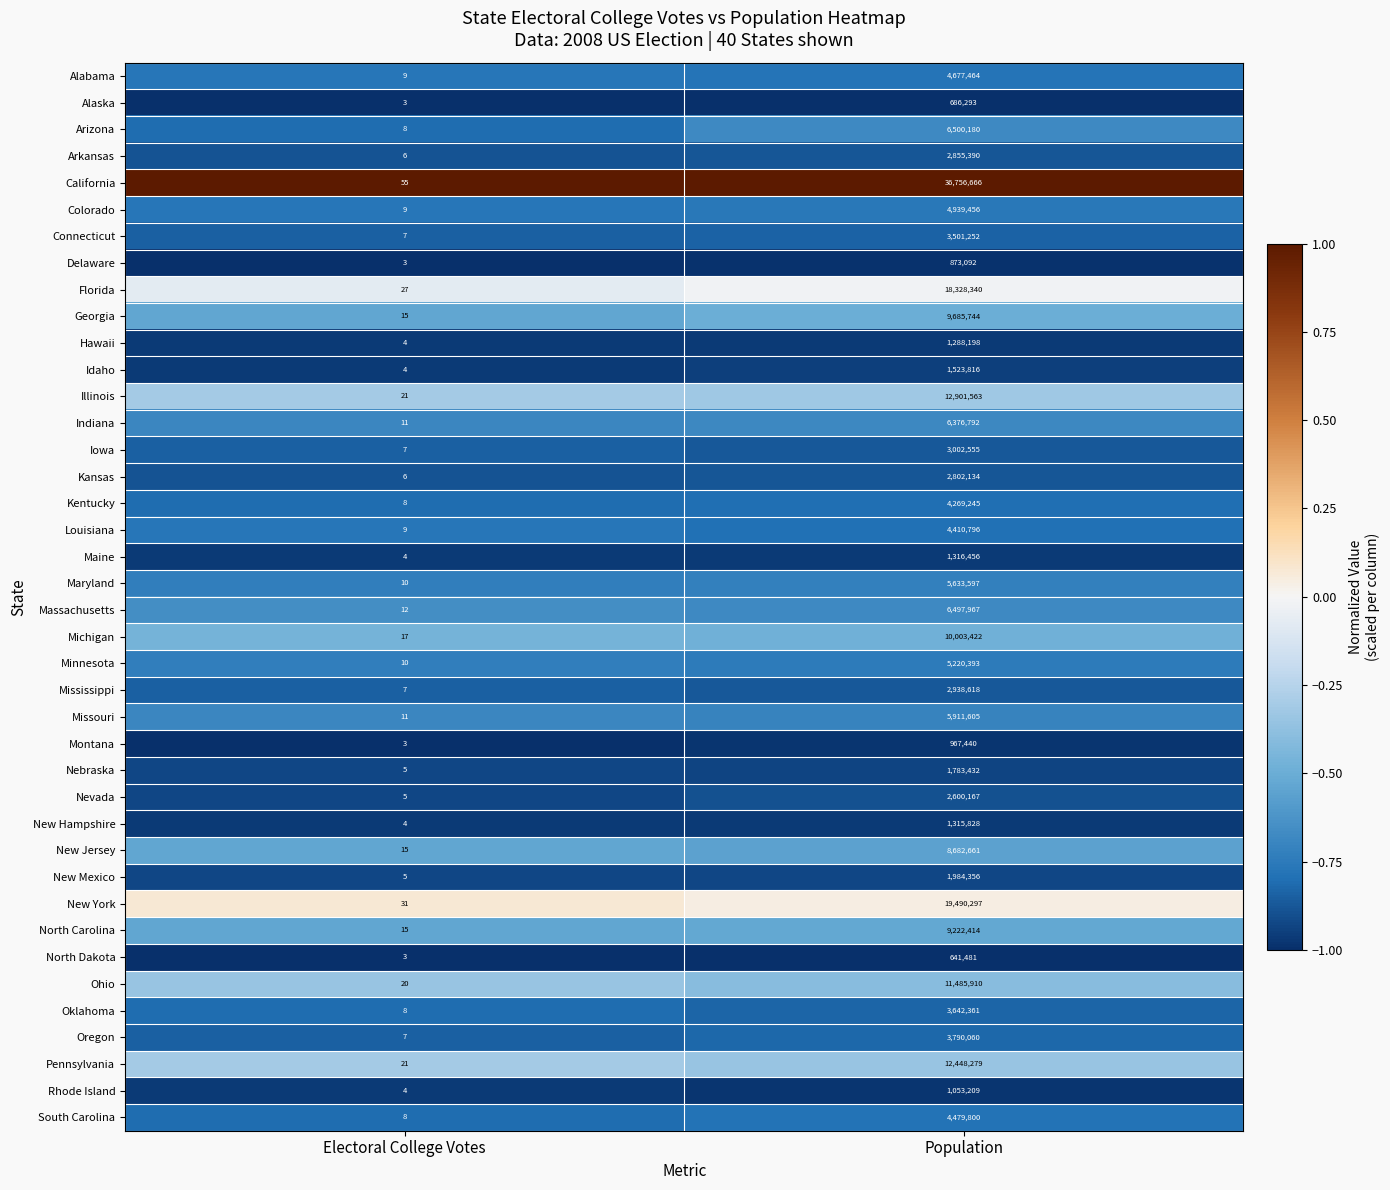

At which category is the sum across all series the highest?

Population